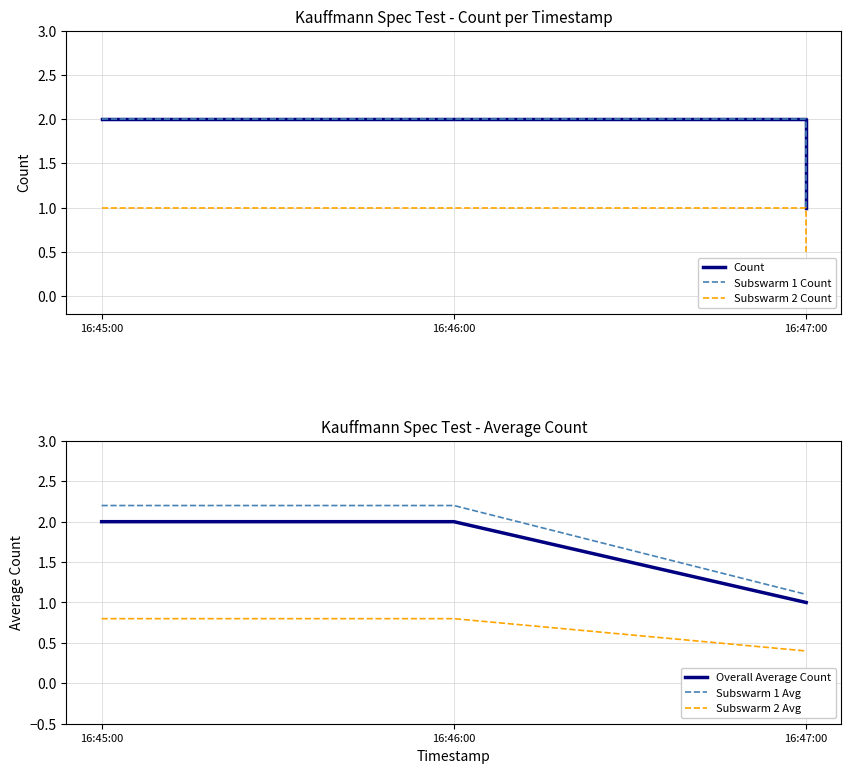

How many lines are shown in the chart?

6